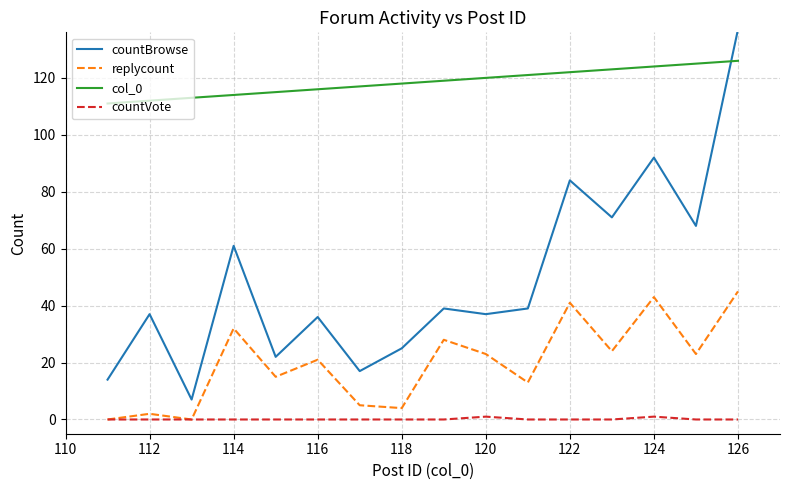

Which series has the widest spread of values?

countBrowse